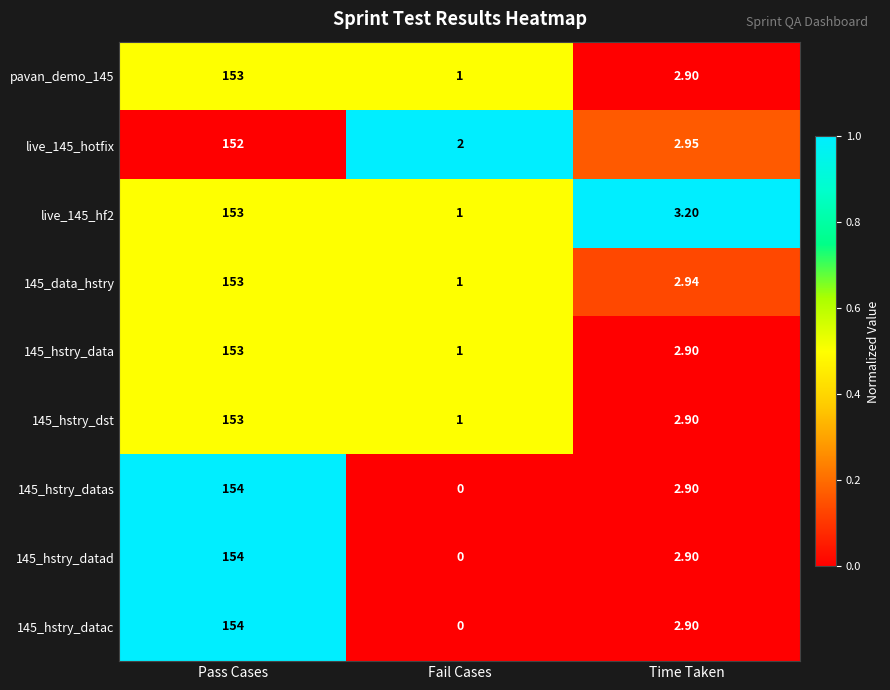

Is the value of 145_hstry_datas at Time Taken greater than the value of 145_hstry_datad at Pass Cases?

No